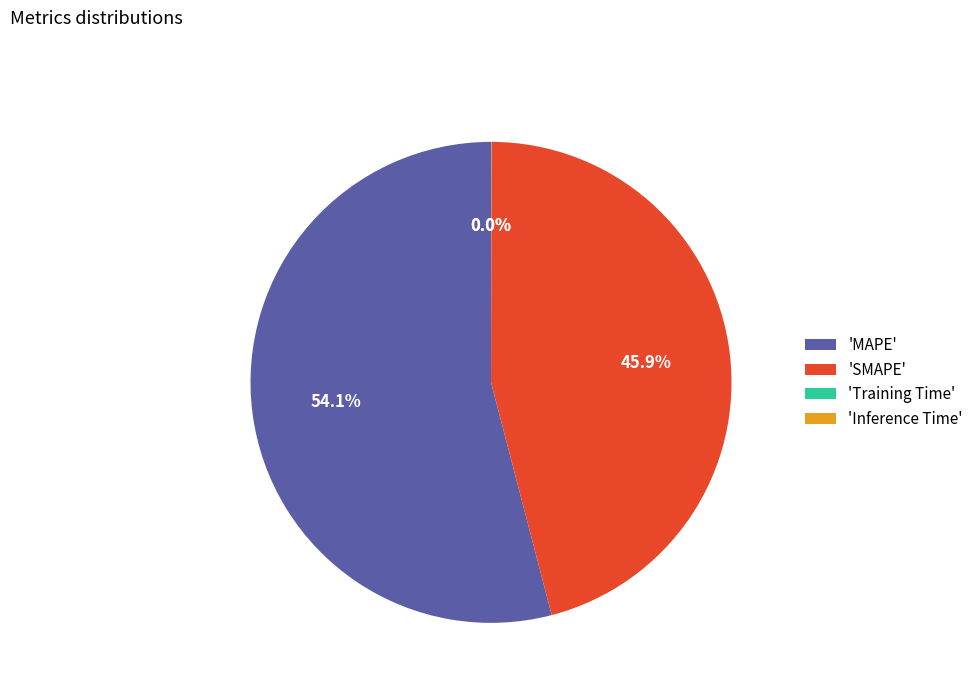

Which category accounts for the majority?

'MAPE'